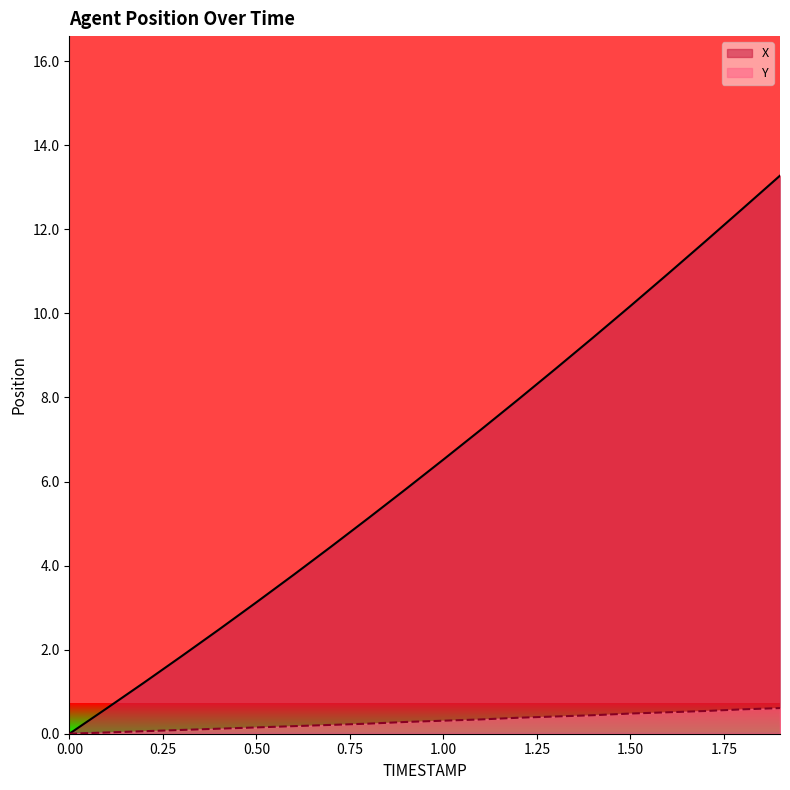

Count the number of categories in the chart.

20